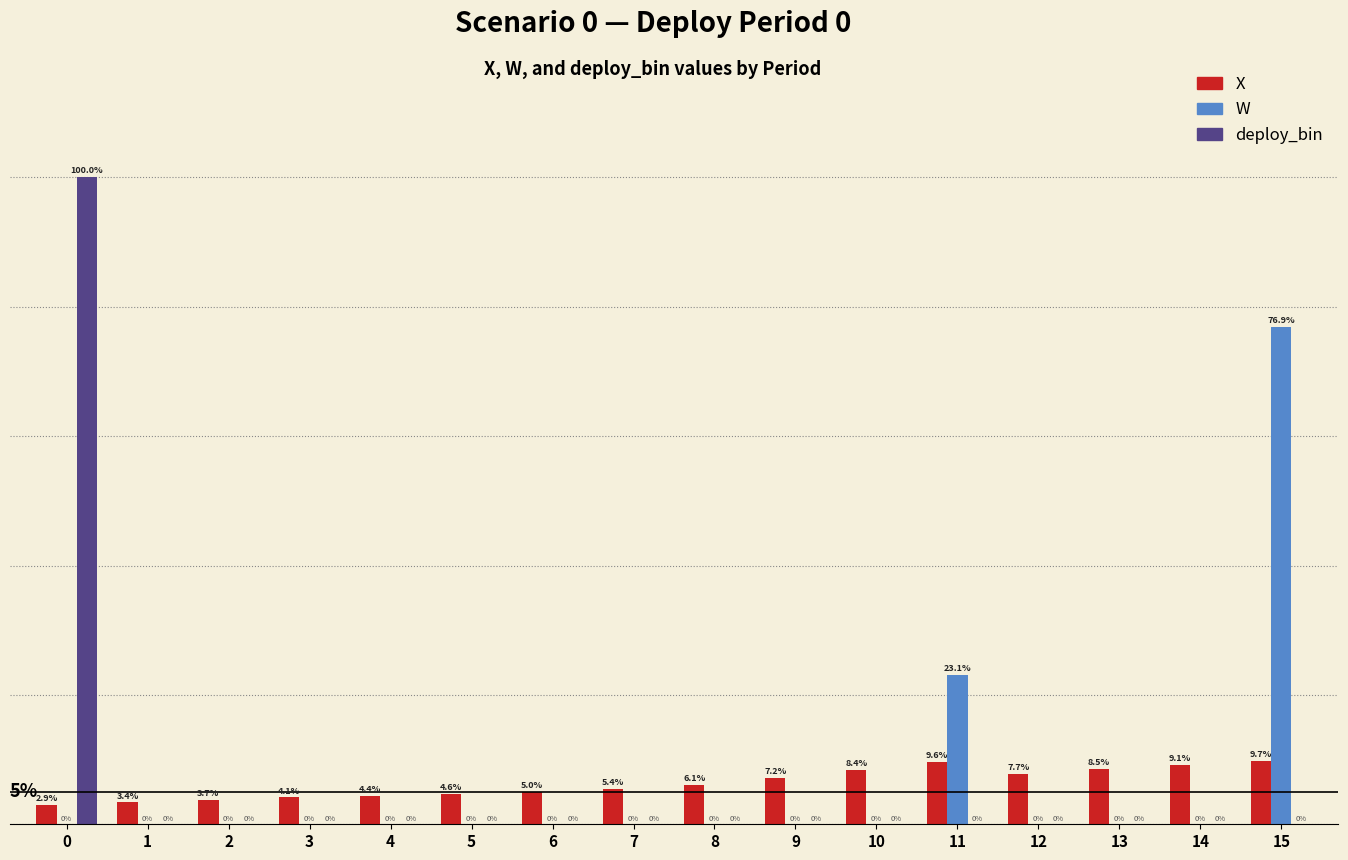

Between 0 and 10, which series saw the biggest shift?

deploy_bin